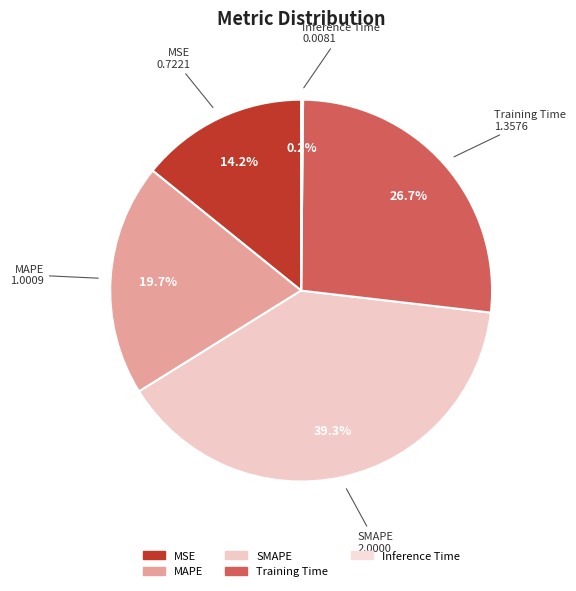

What is the ratio of the value at MAPE to the value at SMAPE?

0.5